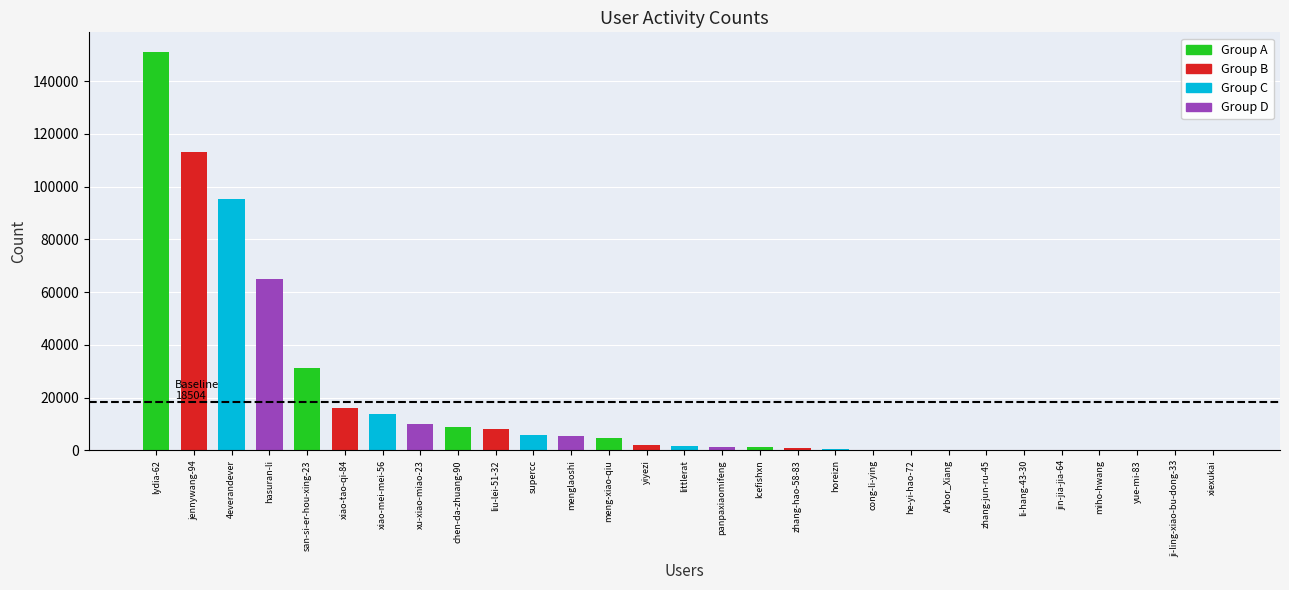

How many data points does each series have?

29